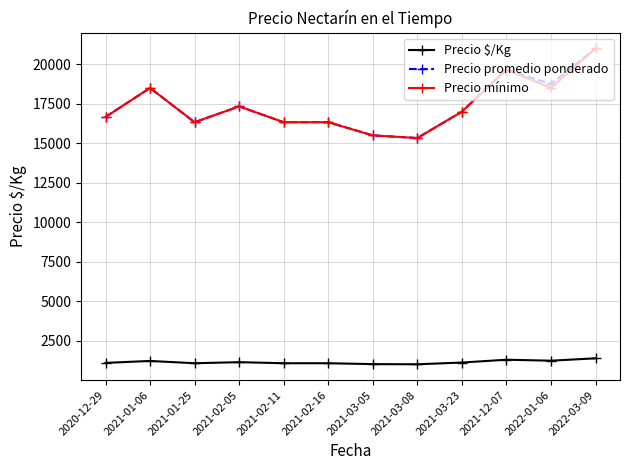

True or false: Precio mínimo and Precio $/Kg cross at least once.

False